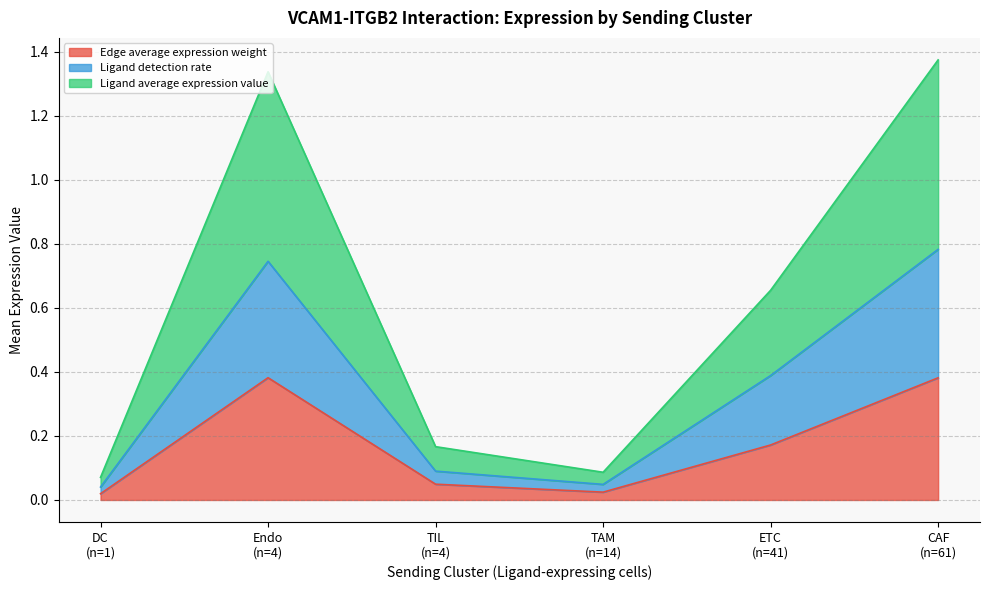

What are all the series names shown in the legend?

Edge average expression weight, Ligand detection rate, Ligand average expression value